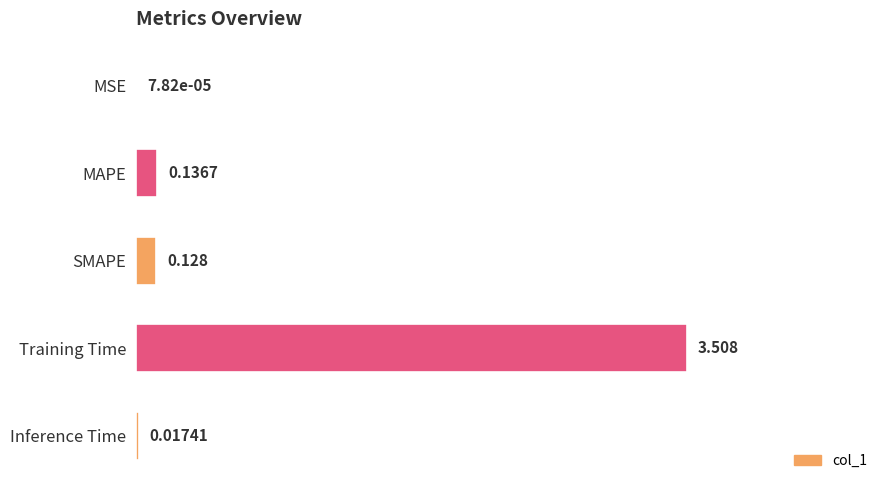

Which has a higher value, SMAPE or Inference Time?

SMAPE